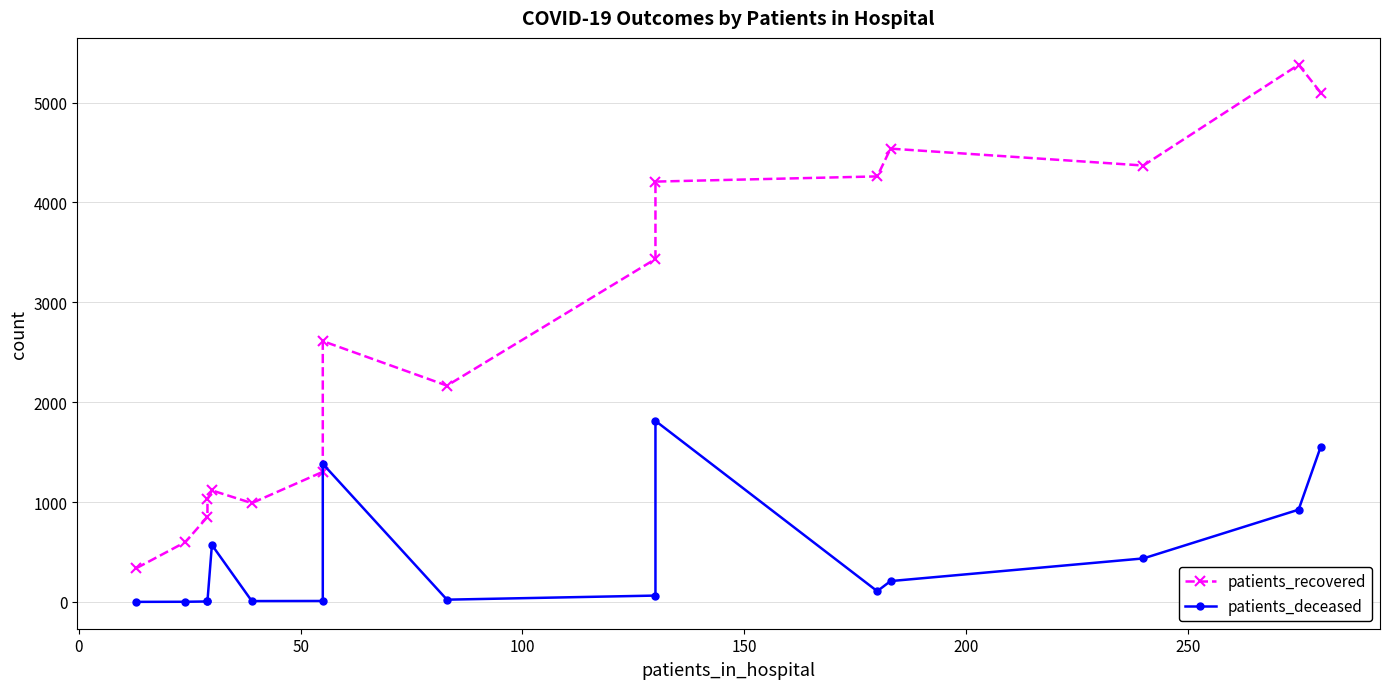

Reading left to right, list all the values displayed in this chart.

patients_recovered: 339	599	852	1026	1117	990	1303	2612	2166	3434	4209	4261	4539	4370	5379	5099
patients_deceased: 1	2	5	9	571	9	10	1383	23	64	1813	108	209	436	924	1556